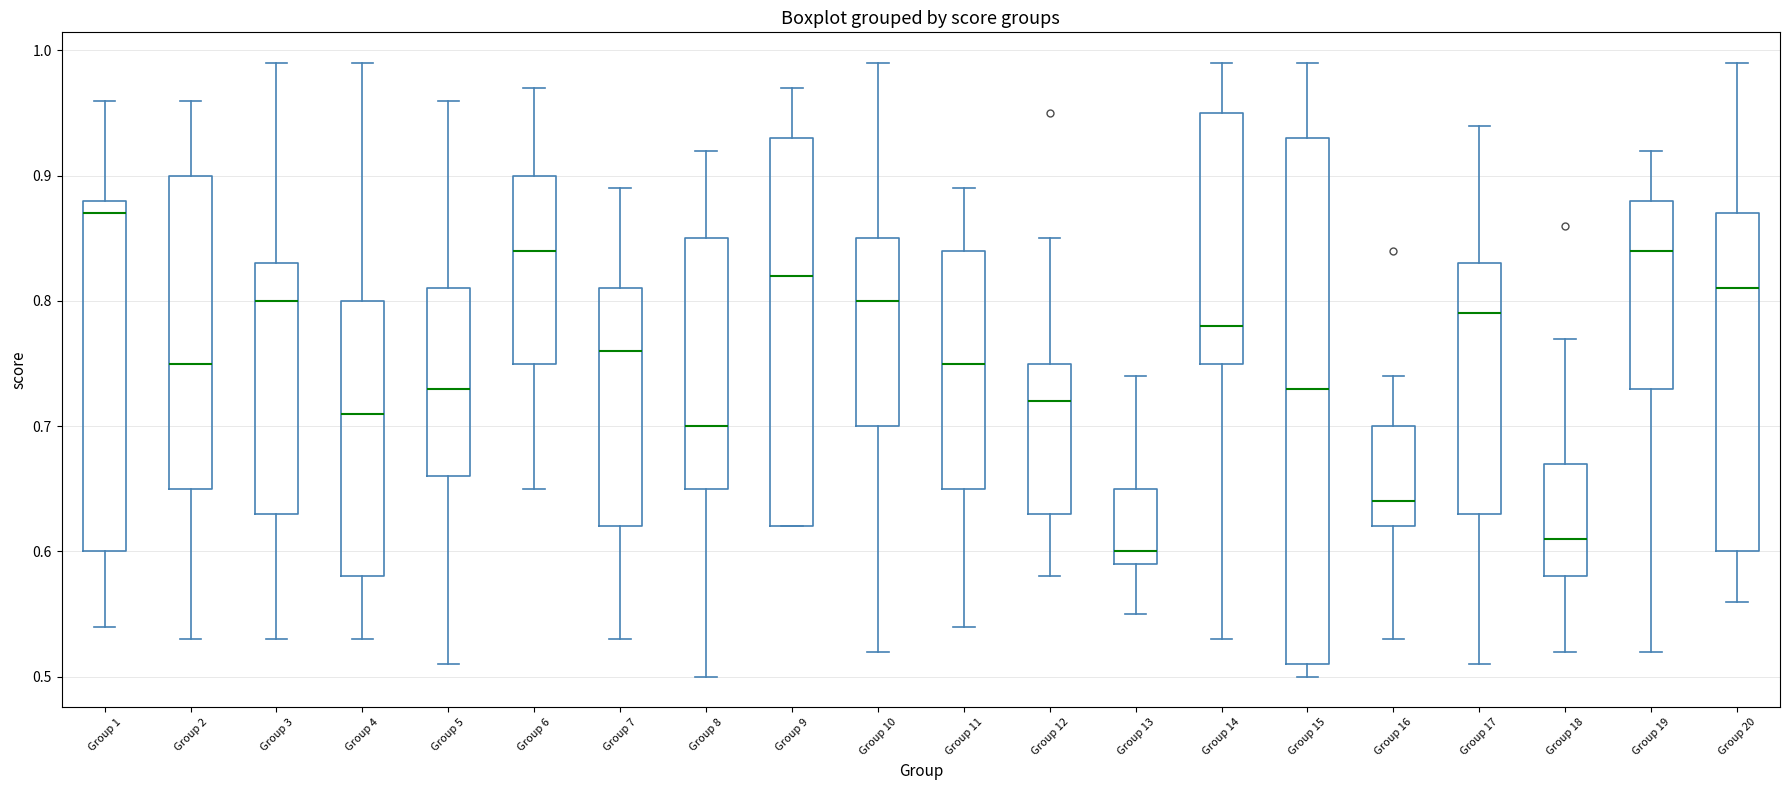

Comparing the boxes themselves (not the whiskers), which one is the tallest?

Group 15